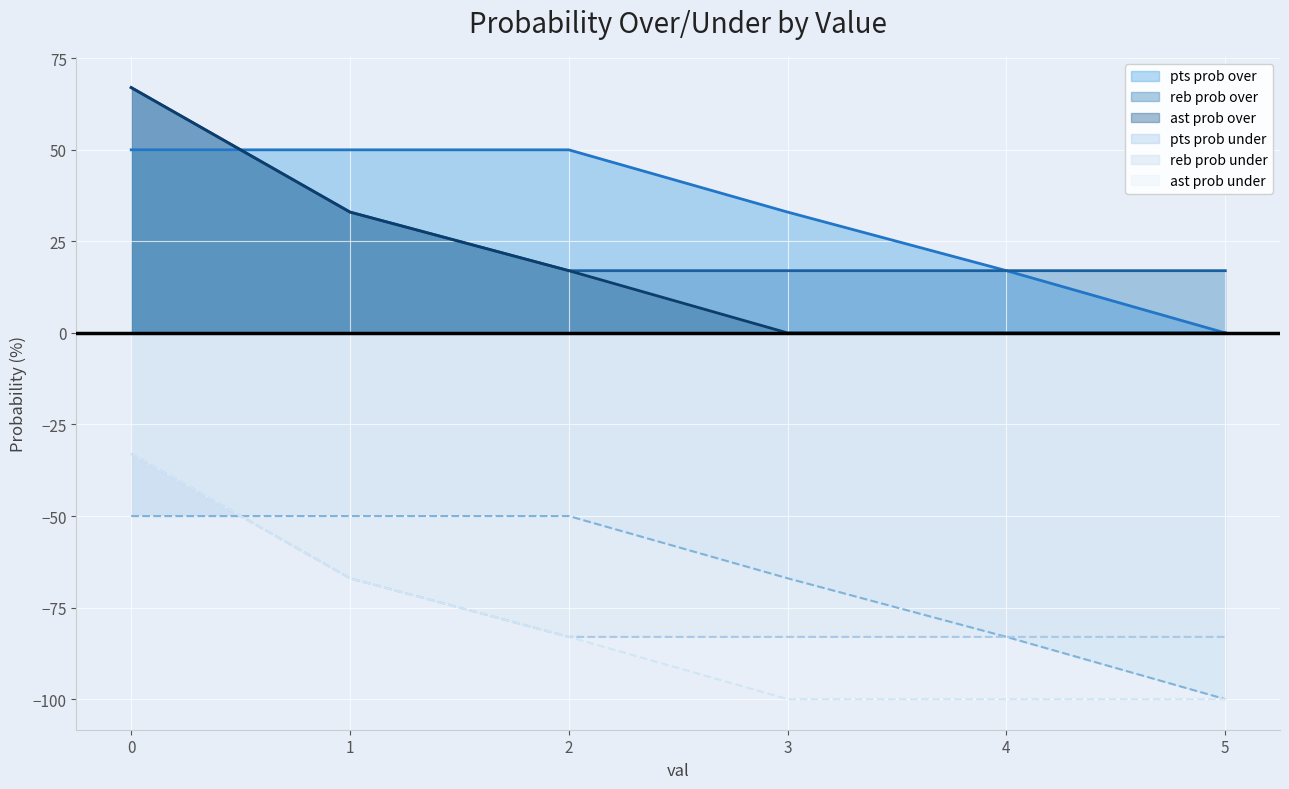

Is it true that reb prob under equals -83 at 2?

True